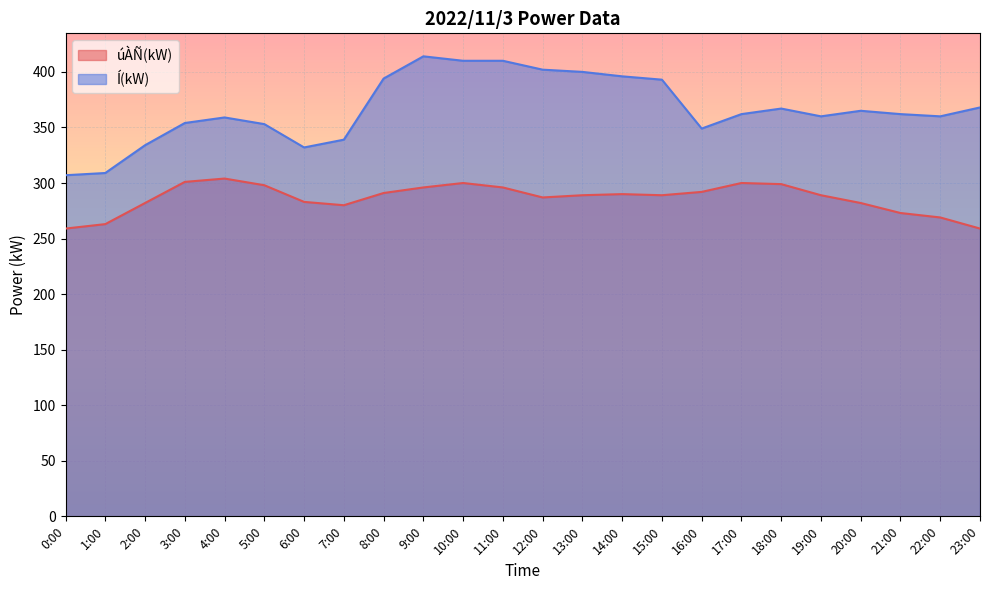

What is the difference between the maximum and minimum values in the Í(kW) series?

107